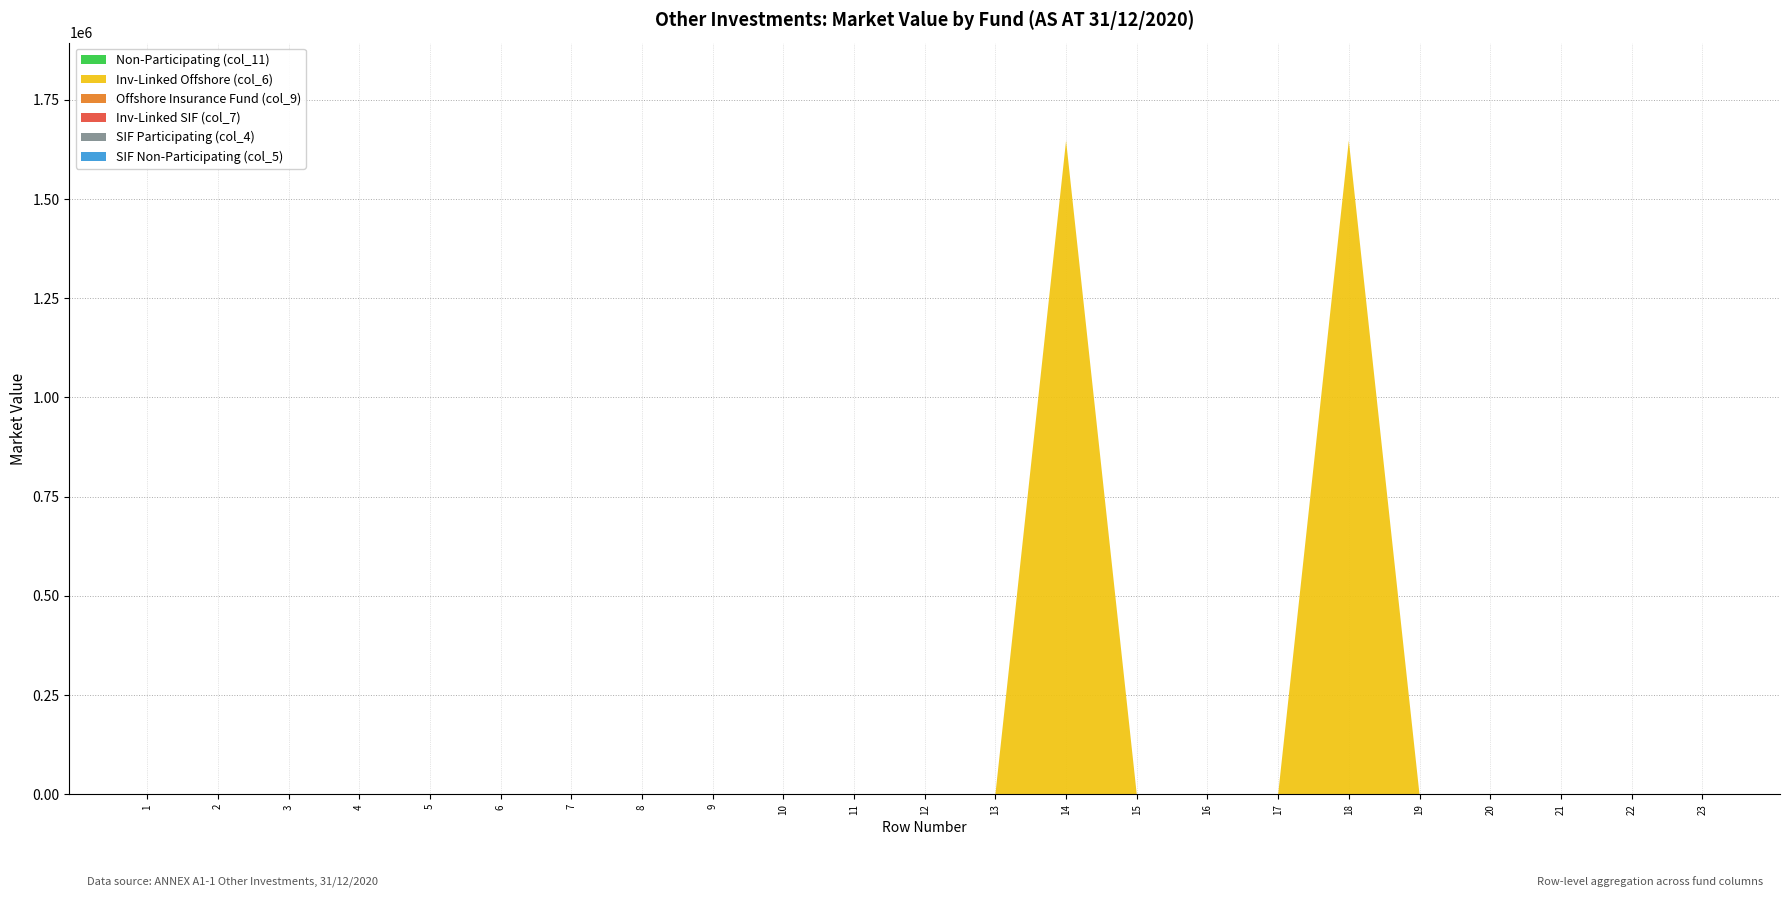

Reading left to right, list all the values displayed in this chart.

col_11: 1=0	2=0	3=0	4=0	5=0	6=0	7=0	8=0	9=0	10=0	11=0	12=0	13=0	14=0	15=0	16=0	17=0	18=0	19=0	20=0	21=0	22=0	23=0
col_6: 1=0	2=0	3=0	4=0	5=0	6=0	7=0	8=0	9=0	10=0	11=0	12=0	13=0	14=1647322	15=0	16=0	17=0	18=1647322	19=0	20=0	21=0	22=0	23=0
col_9: 1=0	2=0	3=0	4=0	5=0	6=0	7=0	8=0	9=0	10=0	11=0	12=0	13=0	14=0	15=0	16=0	17=0	18=0	19=0	20=0	21=0	22=0	23=0
col_7: 1=0	2=0	3=0	4=0	5=0	6=0	7=0	8=0	9=0	10=0	11=0	12=0	13=0	14=0	15=0	16=0	17=0	18=0	19=0	20=0	21=0	22=0	23=0
col_4: 1=0	2=0	3=0	4=0	5=0	6=0	7=0	8=0	9=0	10=0	11=0	12=0	13=0	14=0	15=0	16=0	17=0	18=0	19=0	20=0	21=0	22=0	23=0
col_5: 1=0	2=0	3=0	4=0	5=0	6=0	7=0	8=0	9=0	10=0	11=0	12=0	13=0	14=0	15=0	16=0	17=0	18=0	19=0	20=0	21=0	22=0	23=0